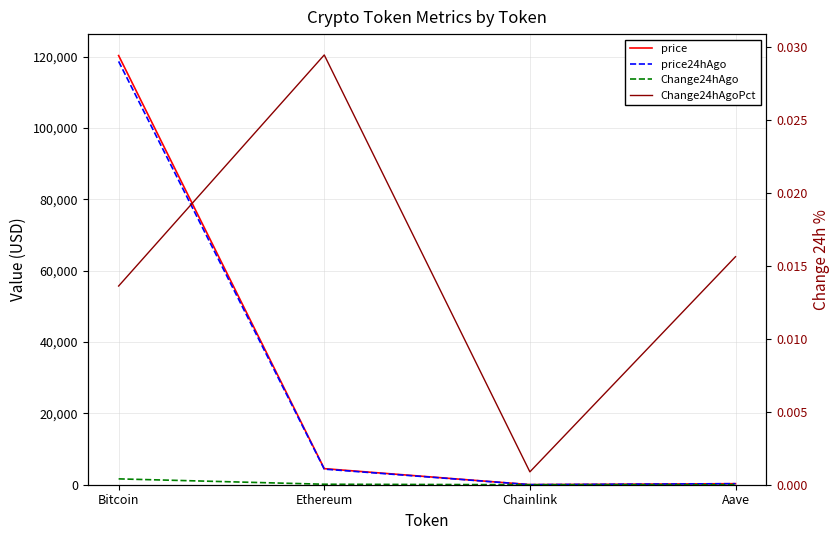

True or false: price has more than 1 points higher than both neighbors.

False